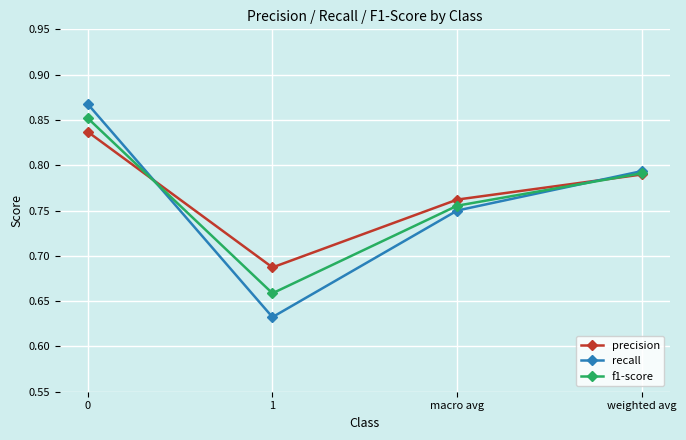

Rank the series by their maximum value, from lowest to highest.

precision, f1-score, recall